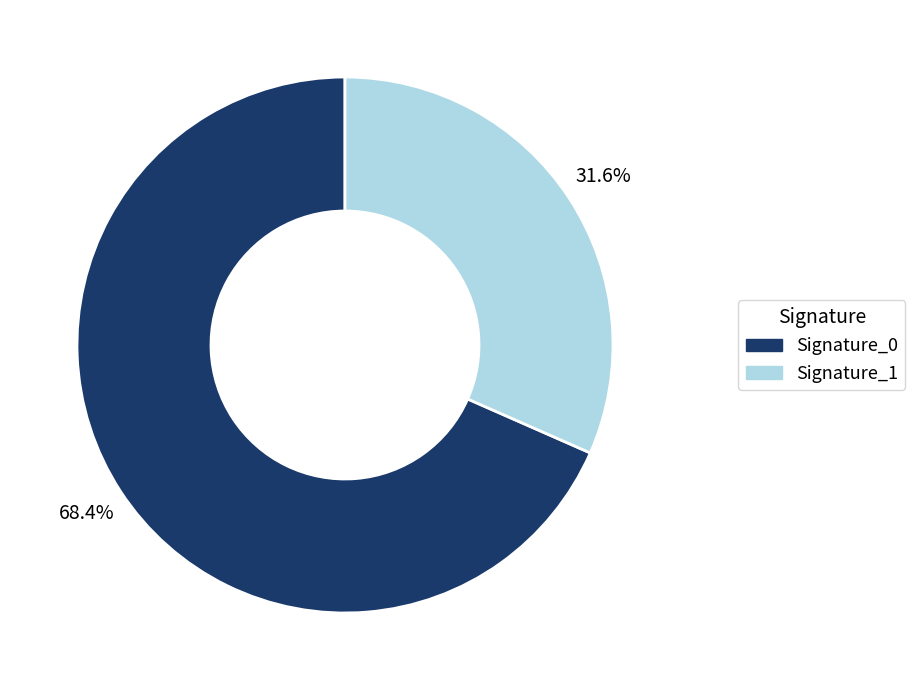

Is there any slice that represents more than half of the pie?

Yes